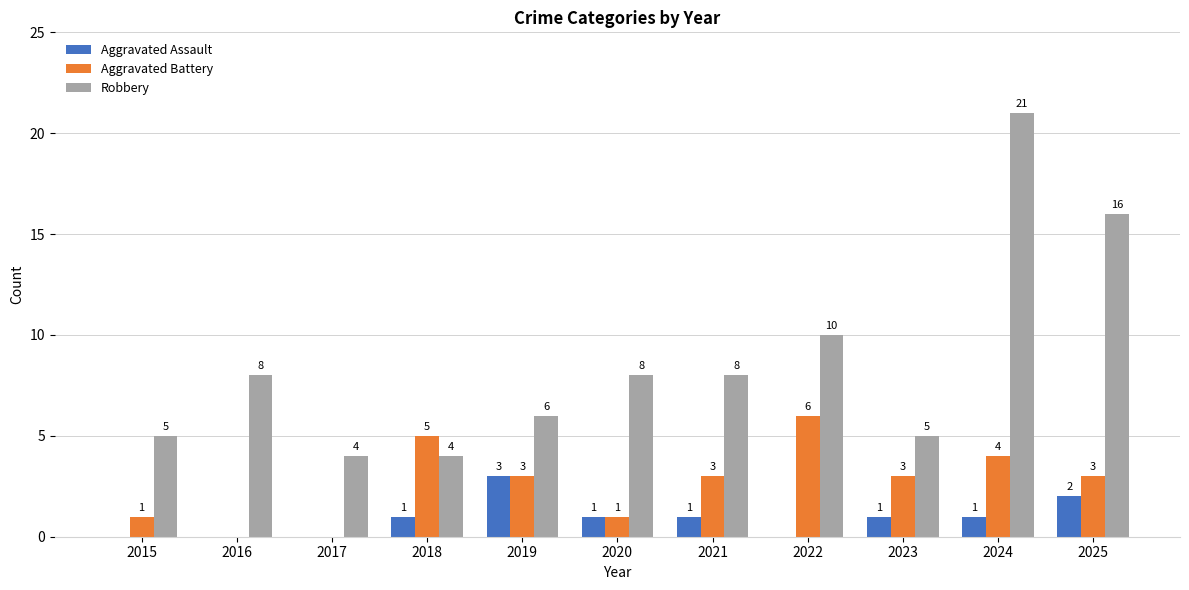

Reading right to left, what are all the values shown in this chart?

Aggravated Assault: 2025=2	2024=1	2023=1	2022=0	2021=1	2020=1	2019=3	2018=1	2017=0	2016=0	2015=0
Aggravated Battery: 2025=3	2024=4	2023=3	2022=6	2021=3	2020=1	2019=3	2018=5	2017=0	2016=0	2015=1
Robbery: 2025=16	2024=21	2023=5	2022=10	2021=8	2020=8	2019=6	2018=4	2017=4	2016=8	2015=5